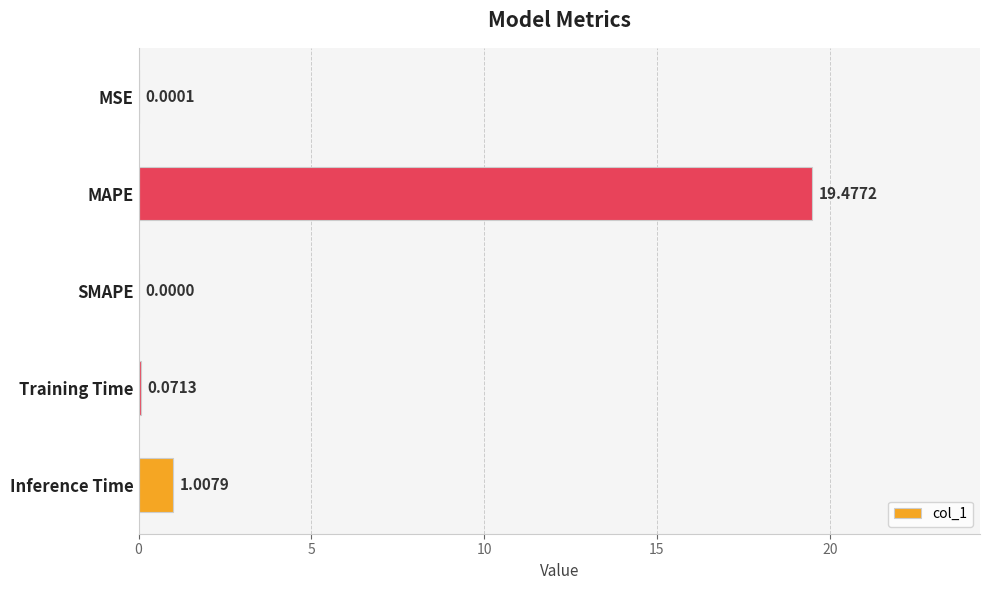

Between SMAPE and MSE, which is larger?

MSE